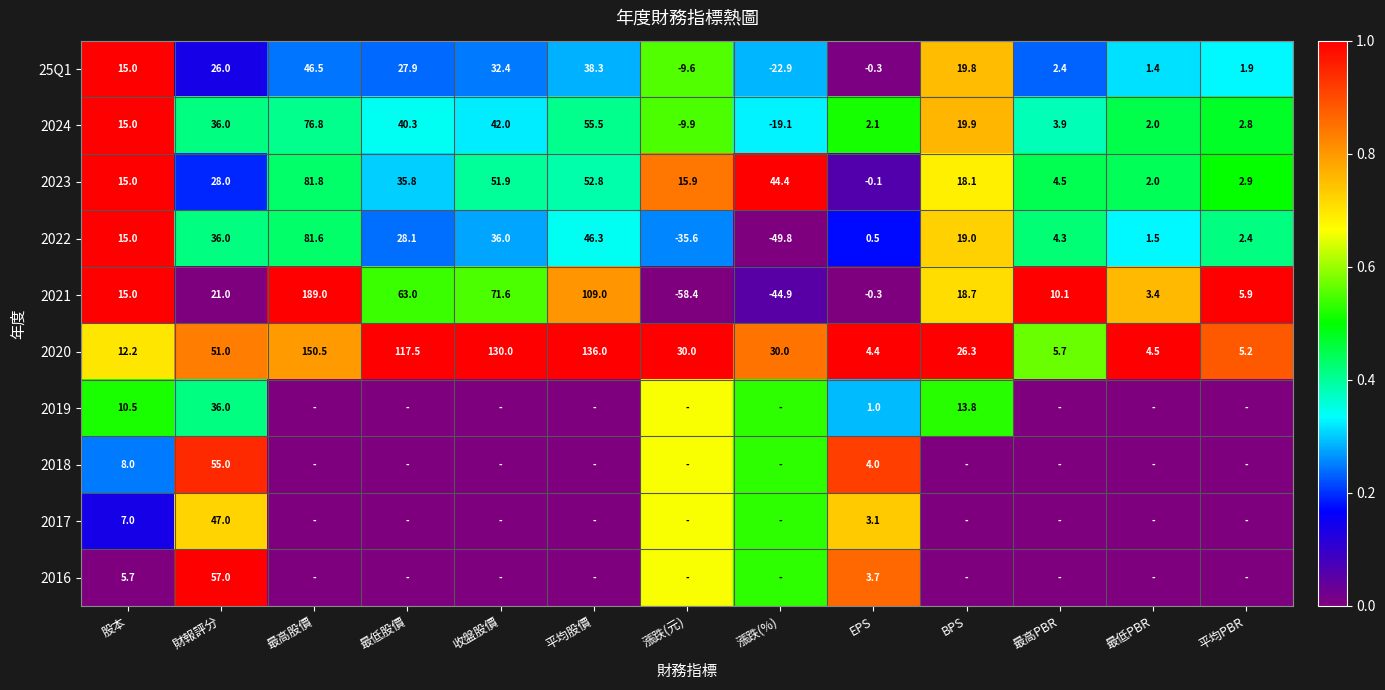

List the labels in order of 25Q1 value, smallest first.

漲跌(%), 漲跌(元), EPS, 最低PBR, 平均PBR, 最高PBR, 股本, BPS, 財報評分, 最低股價, 收盤股價, 平均股價, 最高股價